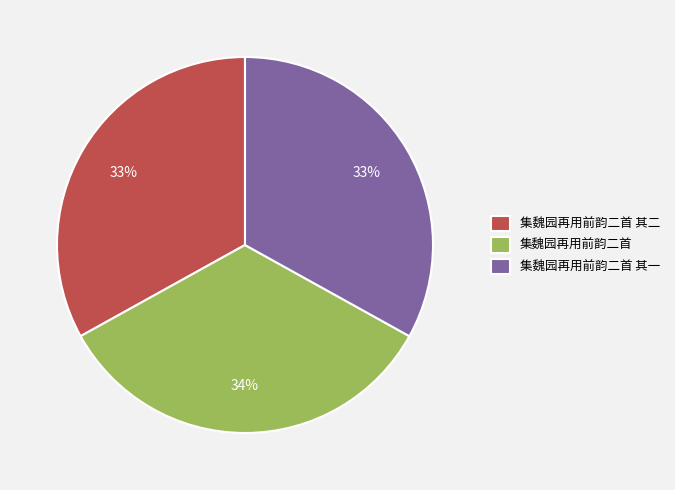

To the nearest percent, what portion does 集魏园再用前韵二首 其一 represent?

33%